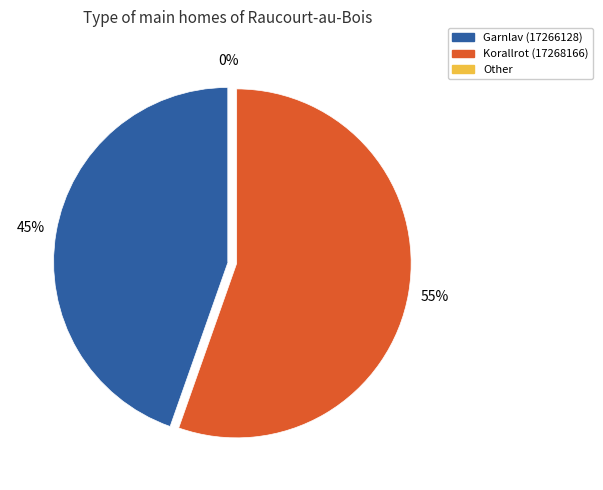

What percentage is the Korallrot (17268166) slice, to the nearest percent?

55%